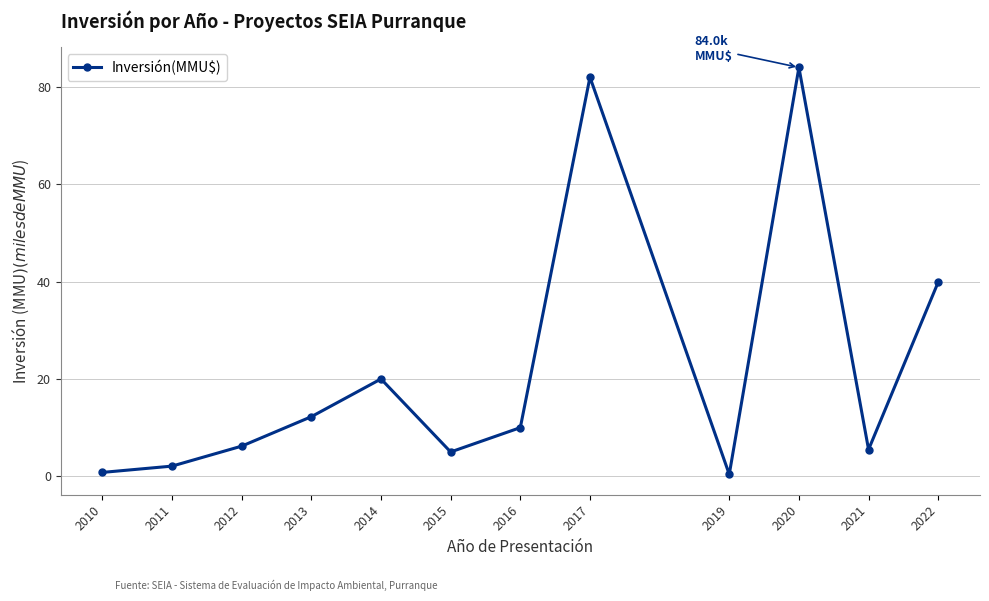

What is the greatest value displayed?

84.0